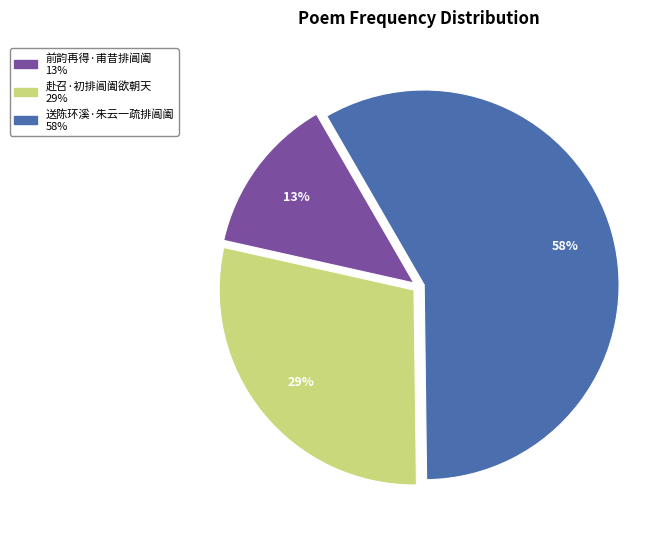

The 前韵再得·甫昔排阊阖 slice represents 2% of the pie. True or false?

False